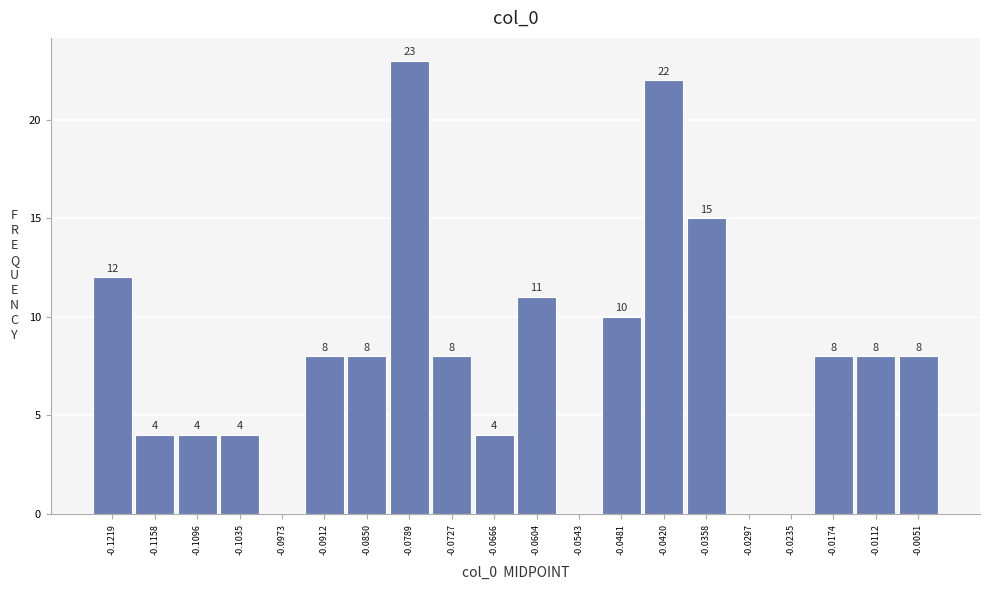

Over which range of the x-axis is the bar tallest?

-0.082 to -0.076